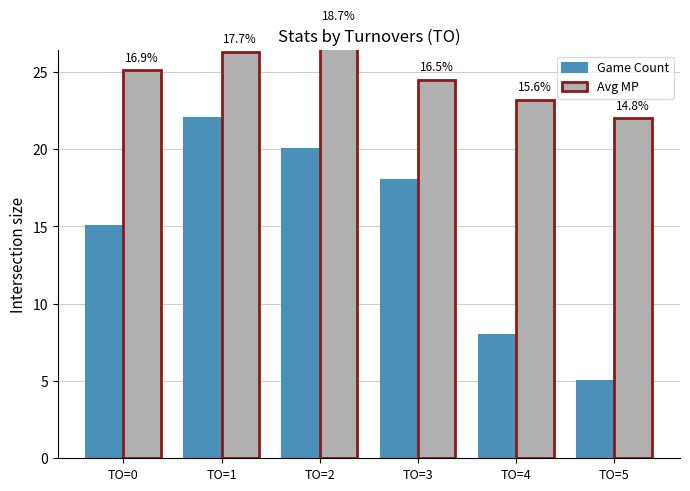

What is the difference between the maximum and second lowest values in the Game Count series?

14.0